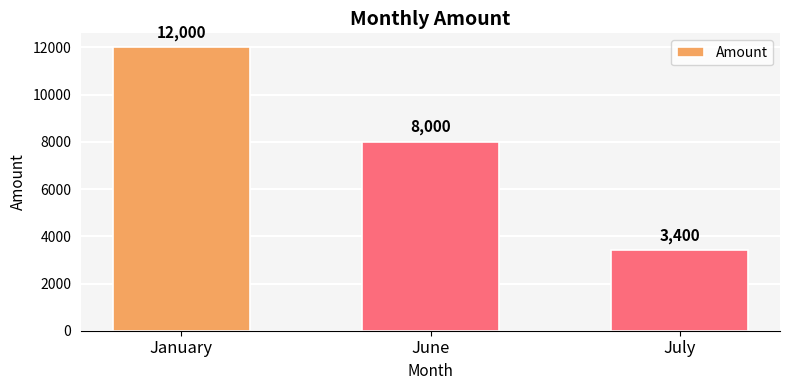

What is the change in value from January to July?

-8600